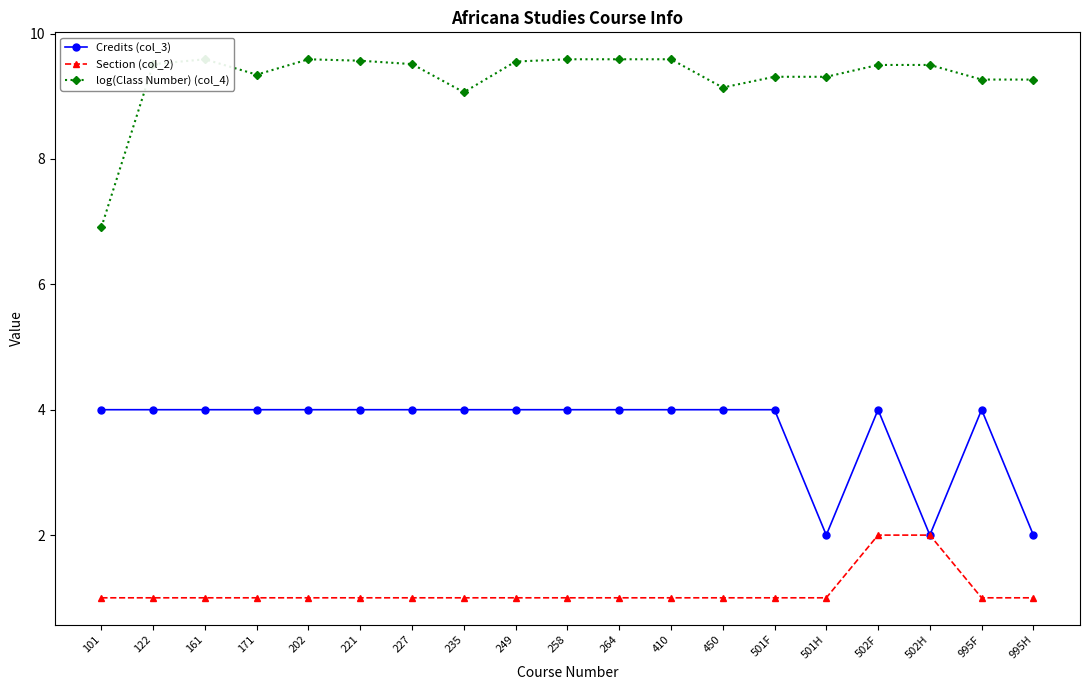

What is the greatest value displayed?

9.6